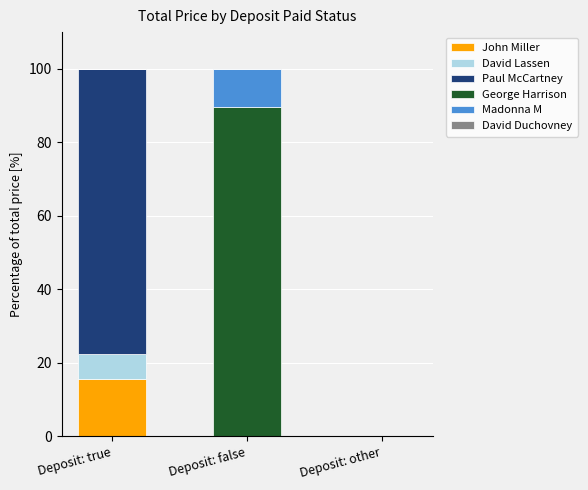

The value of John Miller at Deposit: false is 6.5. True or false?

False